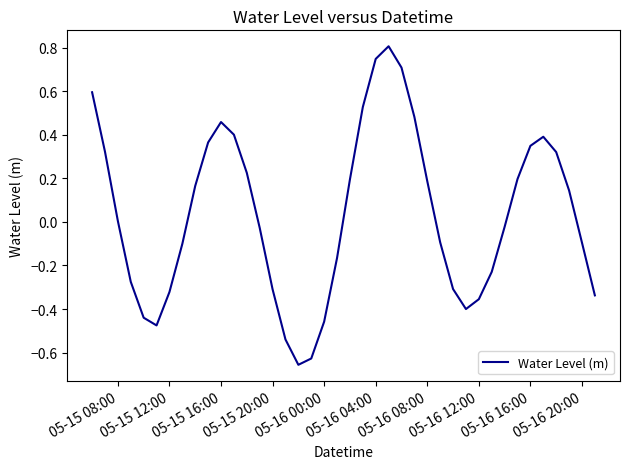

What is the greatest value displayed?

0.8